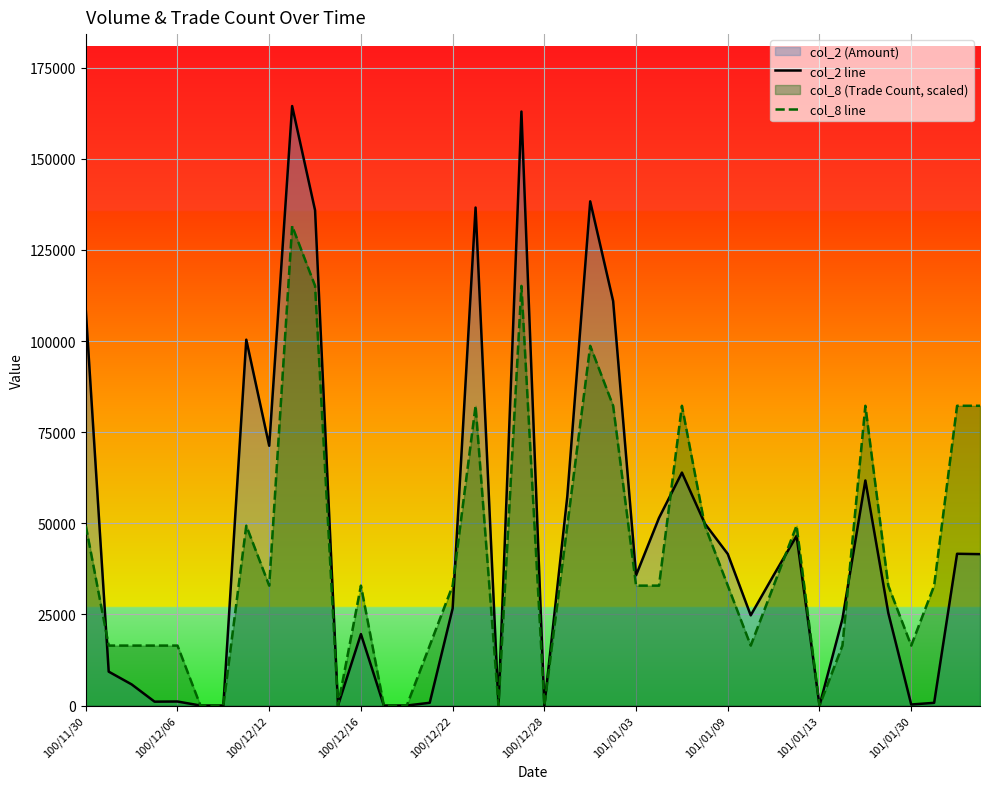

The value of col_2 line at 17 is 210142. True or false?

False